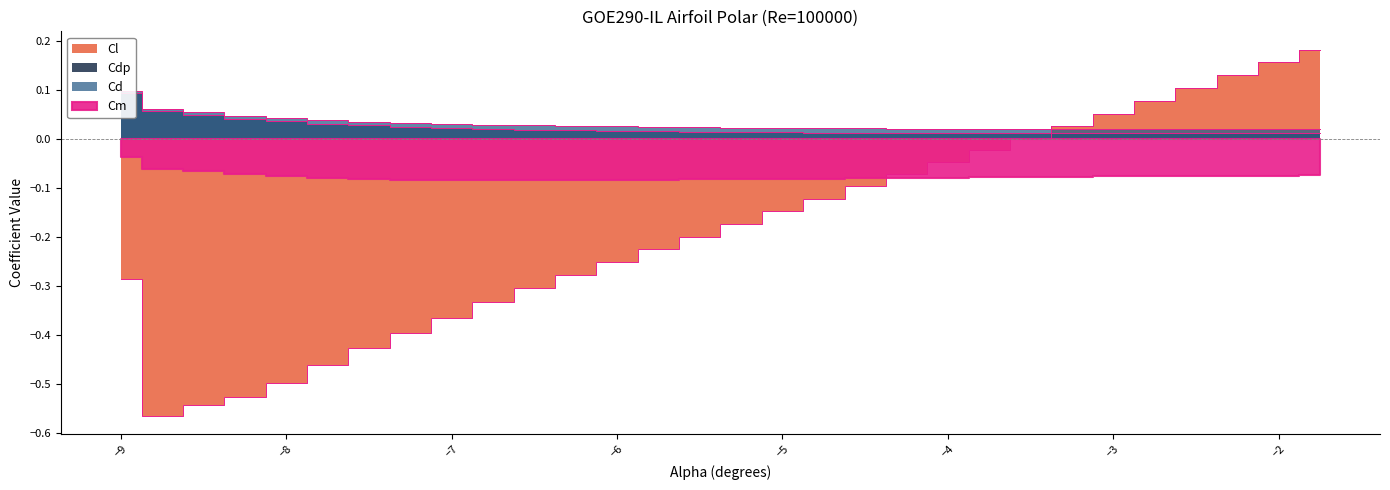

Where do Cl and Cdp first cross each other?

-3.5 and -3.25